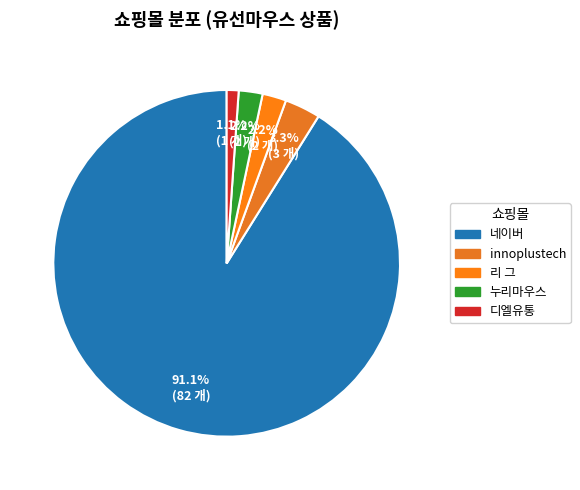

The 리 그 slice represents 16% of the pie. True or false?

False